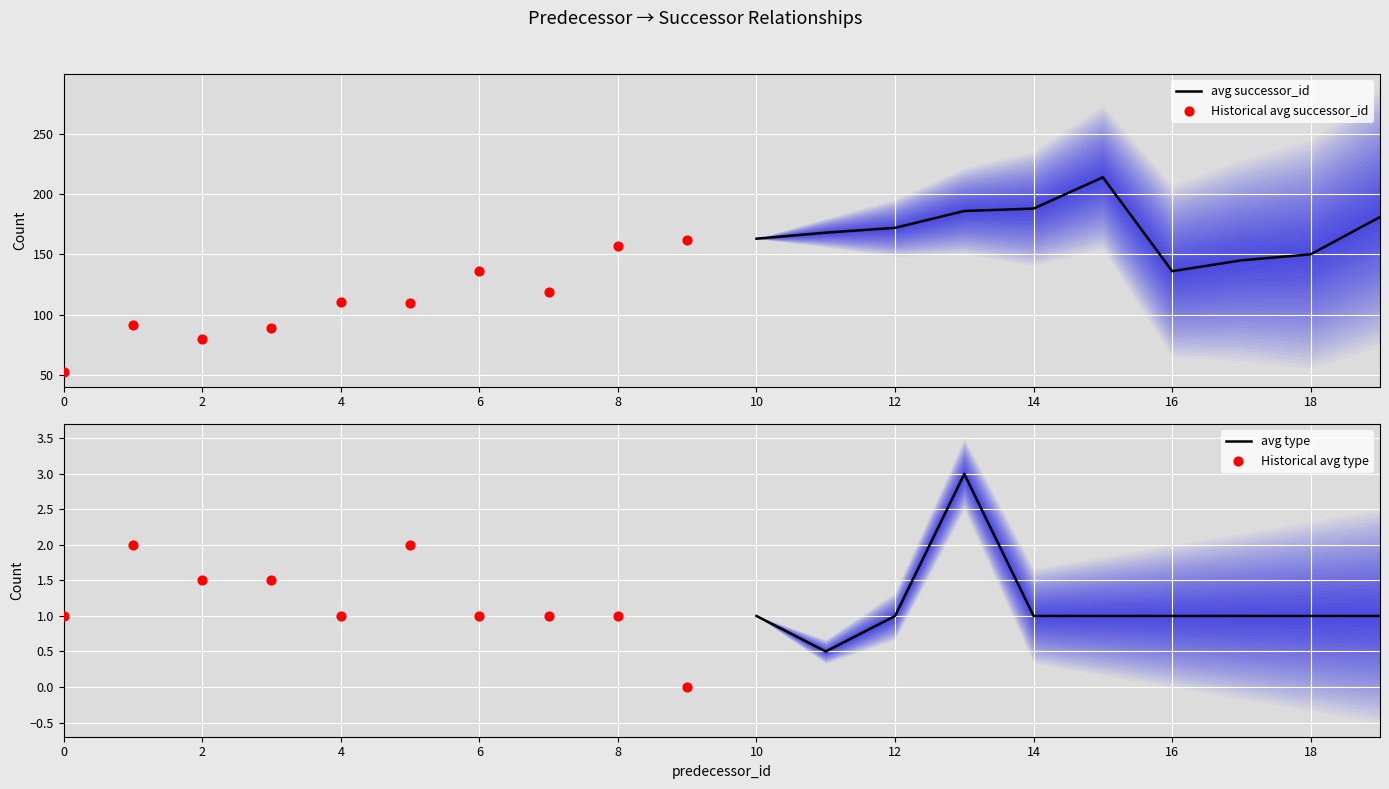

Which series reaches the maximum Y coordinate?

avg successor_id